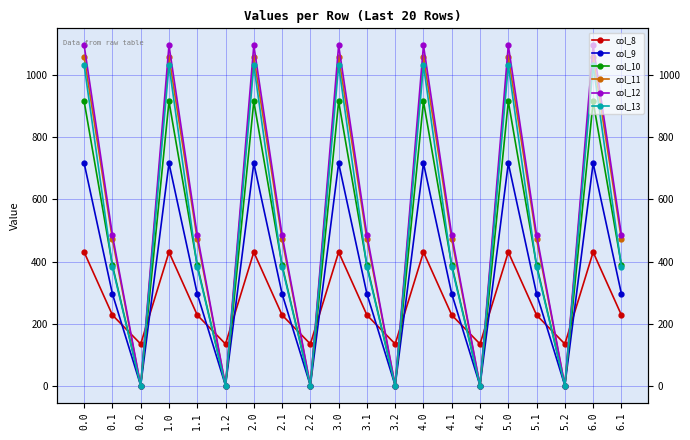

Which has a higher value, 2.2 or 4.1?

4.1